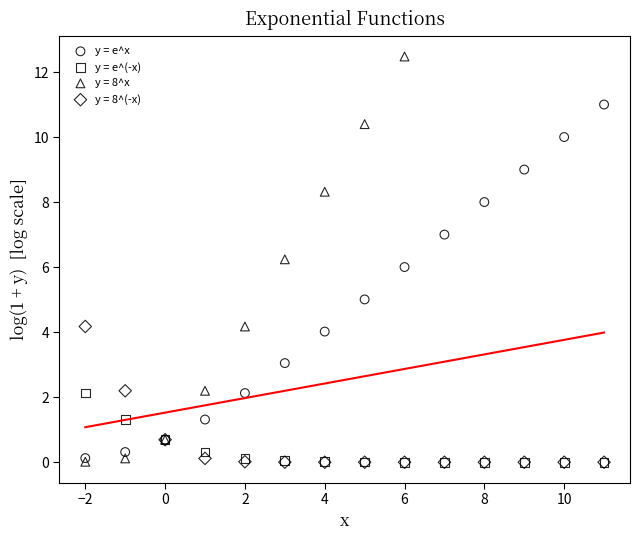

Which series has the widest spread of Y values?

y = 8^x